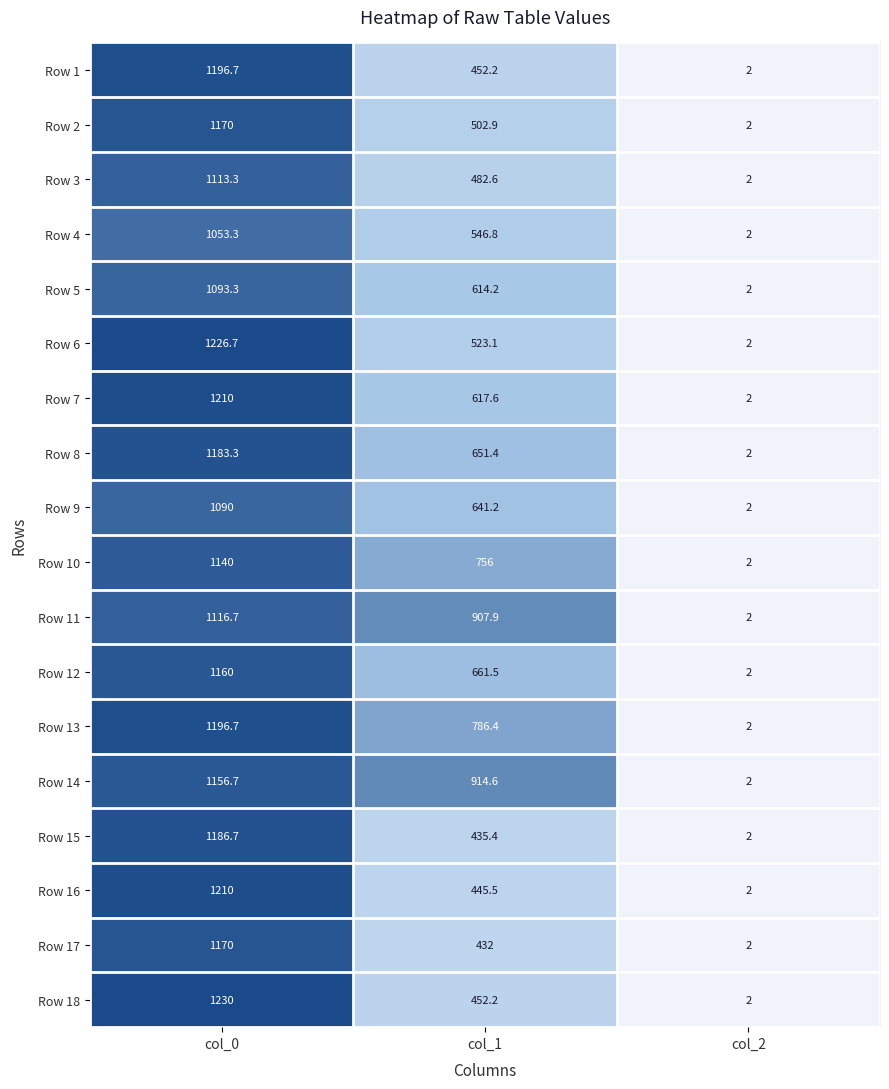

What is the total value across all series at col_2?

36.0